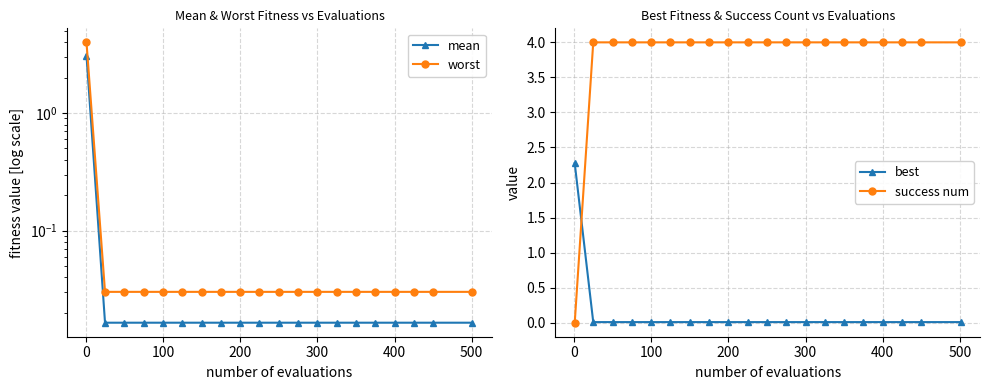

What is the highest value of the best series?

2.3